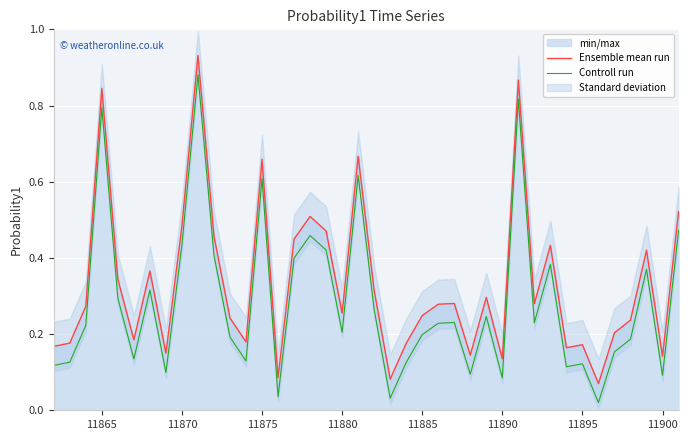

True or false: Controll run and Ensemble mean run intersect in this chart.

False